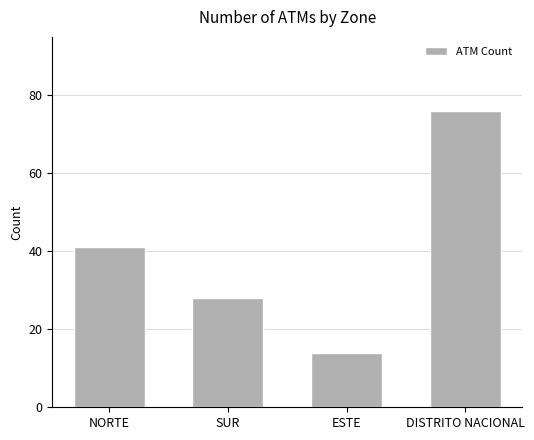

At which label is the value closest to 45?

NORTE